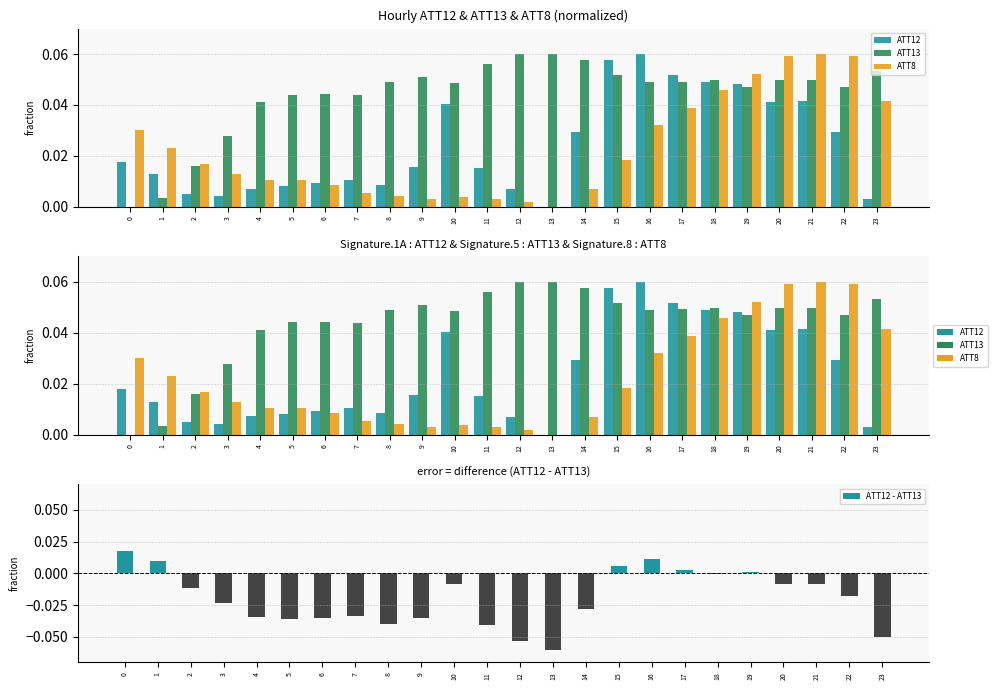

At which category is the sum across all series the highest?

16